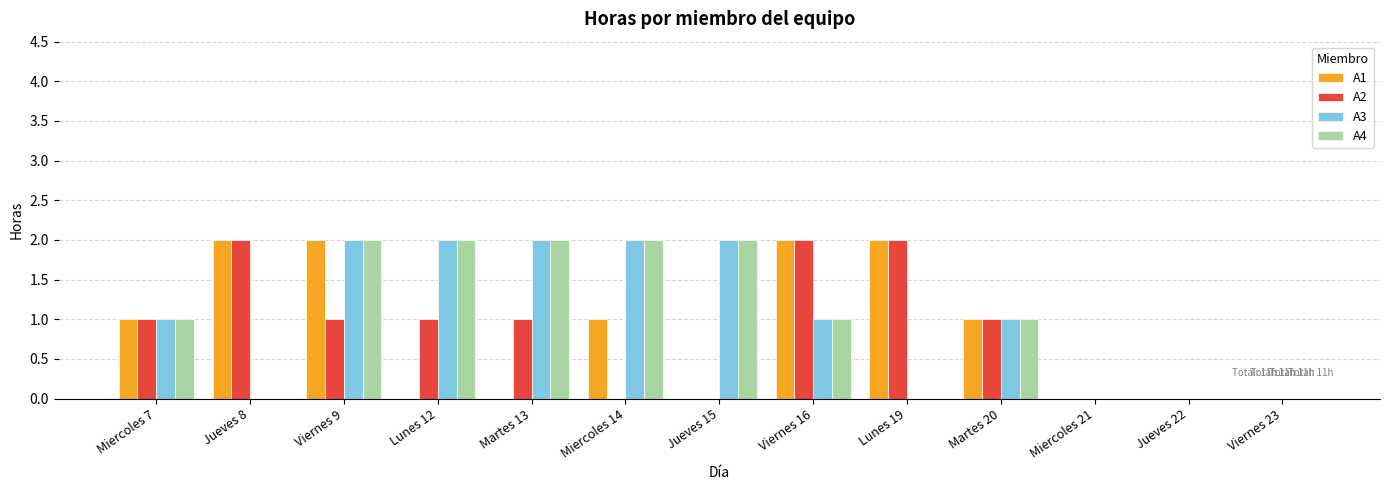

Which series changed the most between Miercoles 14 and Jueves 15?

A1